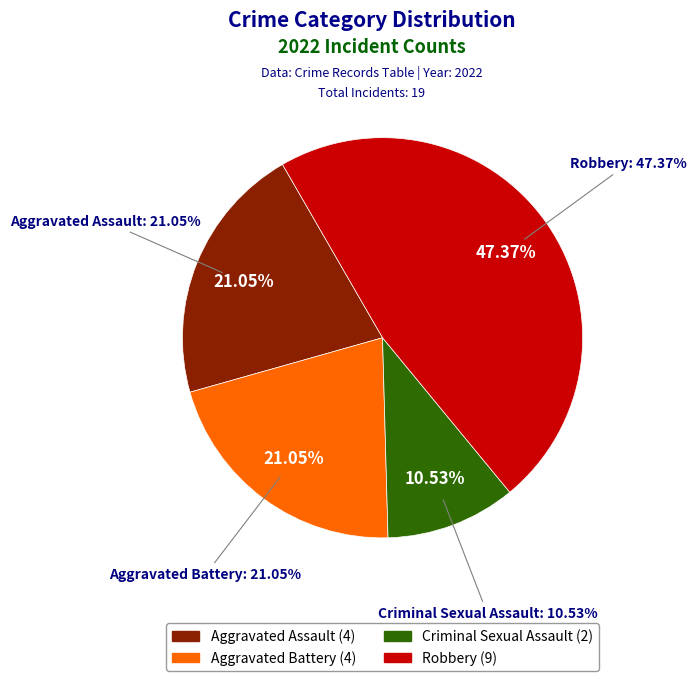

What is the change in value from Aggravated Assault to Criminal Sexual Assault?

-2